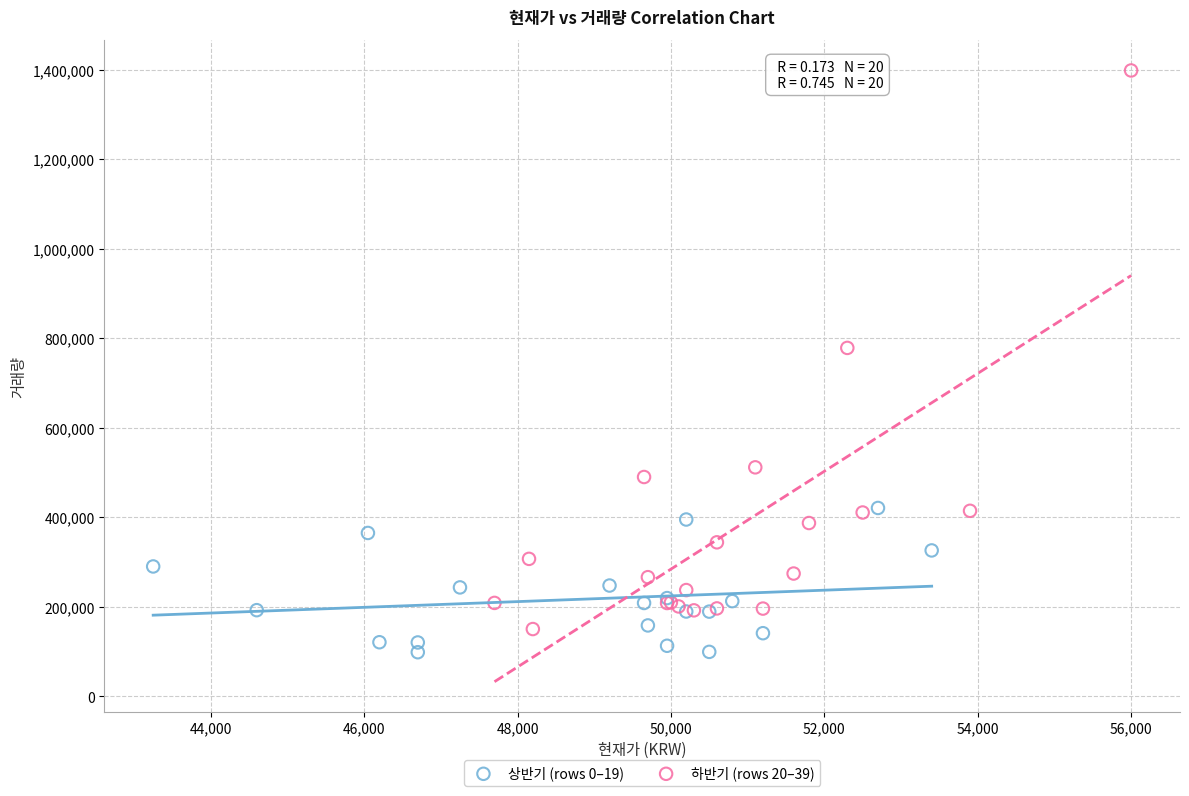

Which series has the largest Y range (max minus min)?

하반기 (rows 20–39)